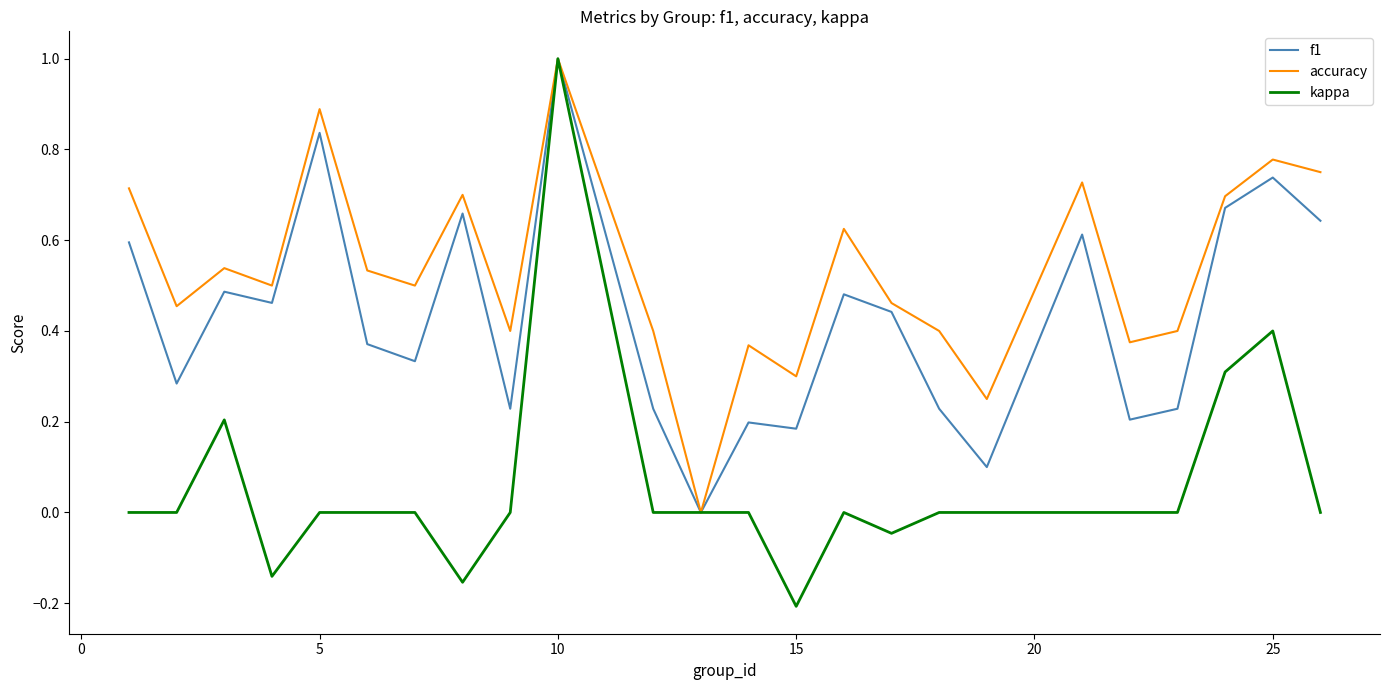

Which series has the widest spread of values?

kappa